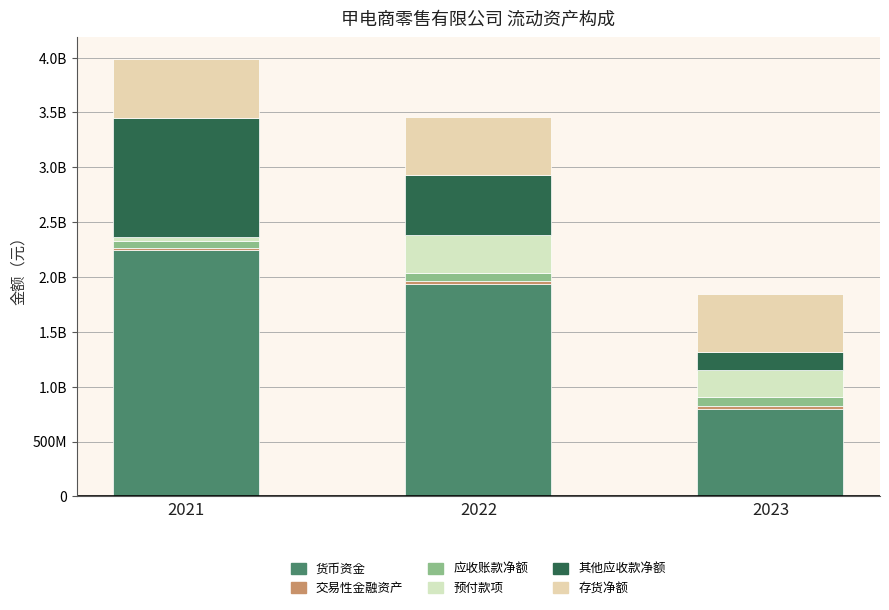

At which label is 应收账款净额 closest to 72864840?

2022